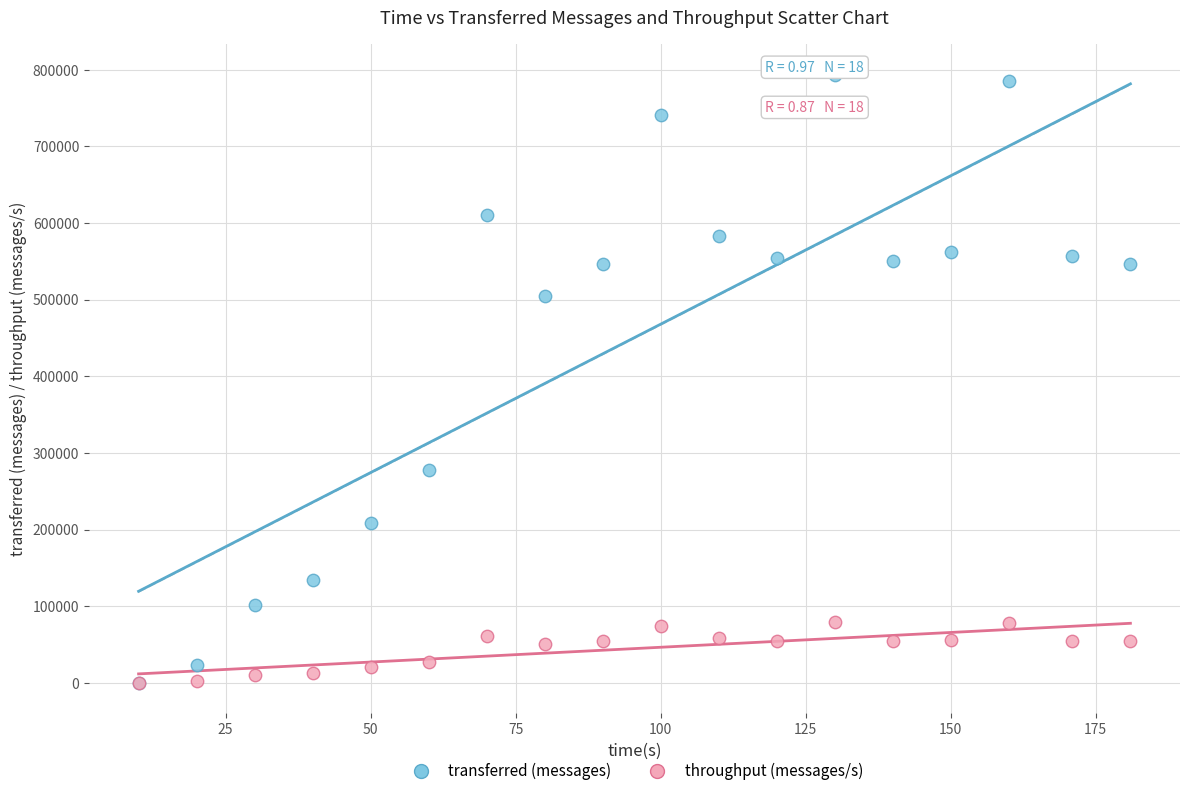

In the transferred (messages) series, what Y value is closest to 396590?

504840